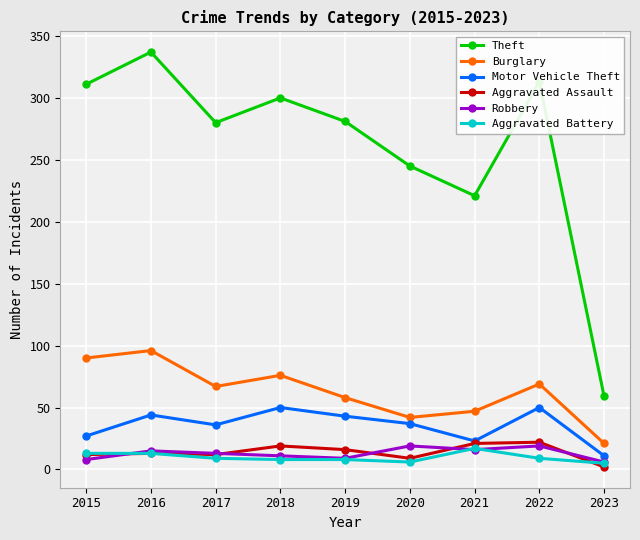

True or false: Theft and Aggravated Assault cross at least once.

False